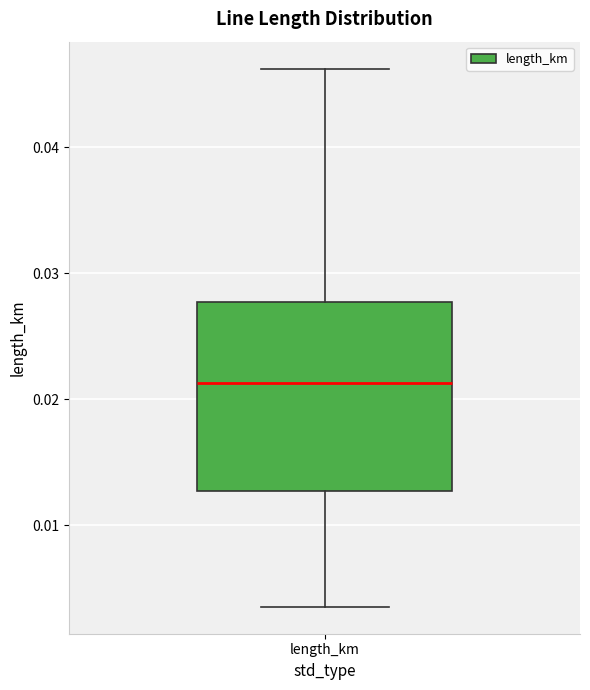

Where does the median line of the box for length_km sit on the y-axis? The values are not printed on the chart, so give them approximately, as read against the axis.

0.021